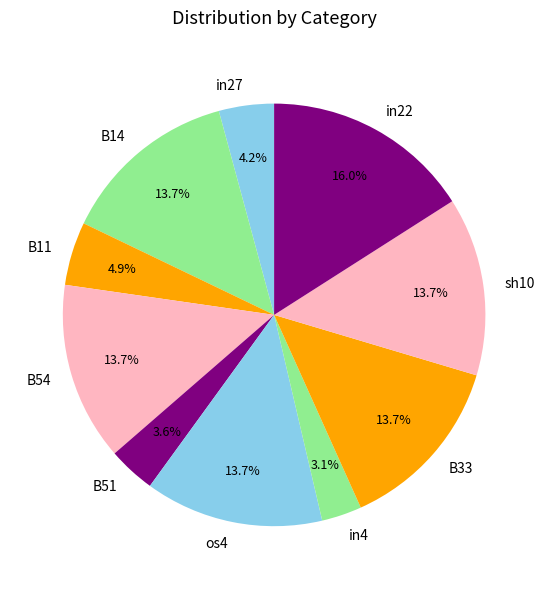

Do in27 and B33 together represent more than half of the pie?

No